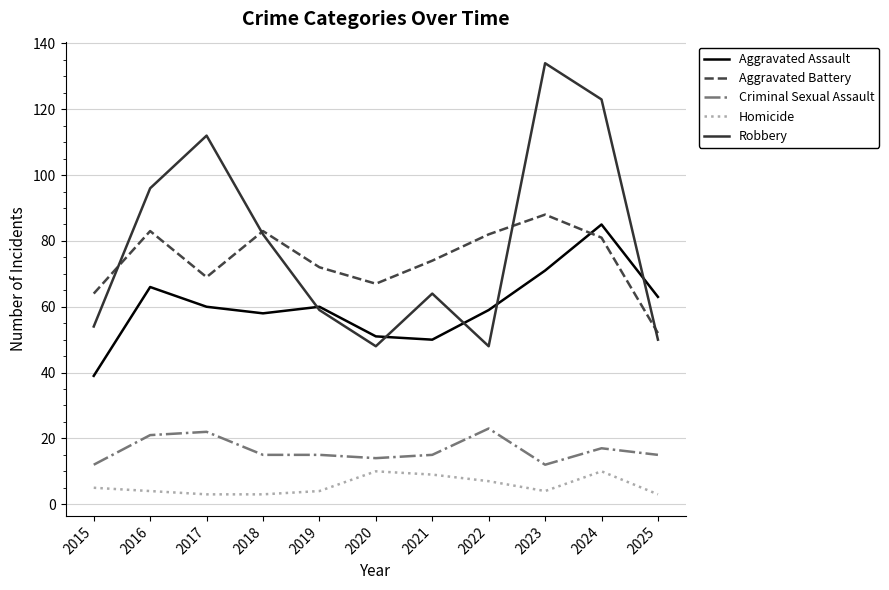

Is it true that Homicide equals 4 at 2023?

True